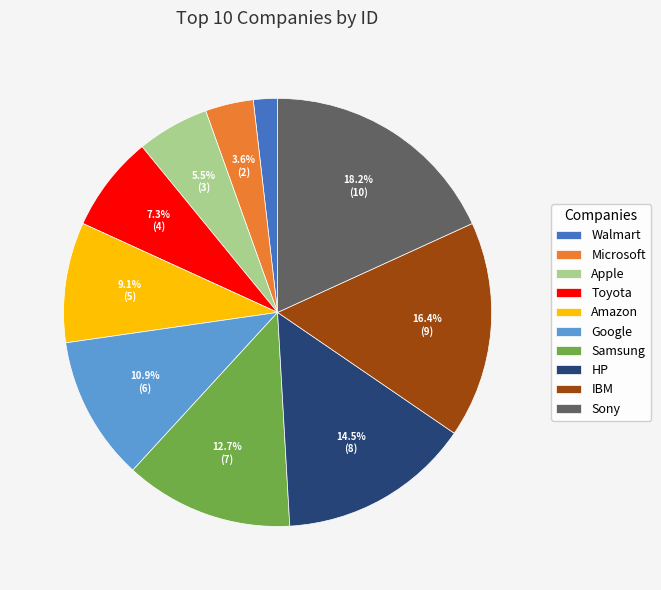

What is the smallest slice in the pie chart?

Walmart